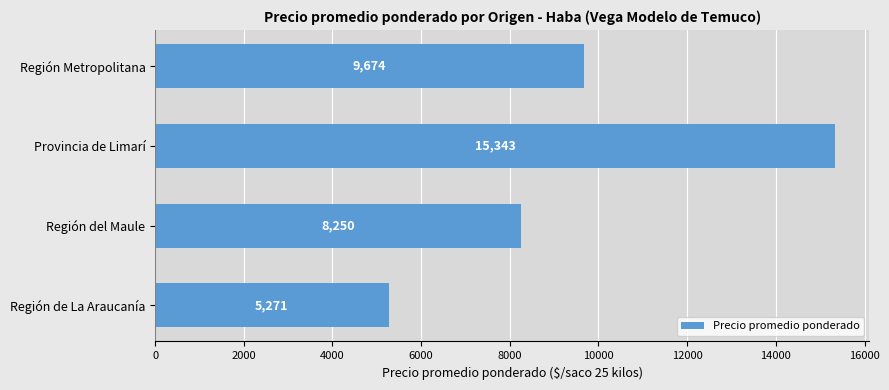

The chart shows a value of 24159 at Provincia de Limarí. True or false?

False